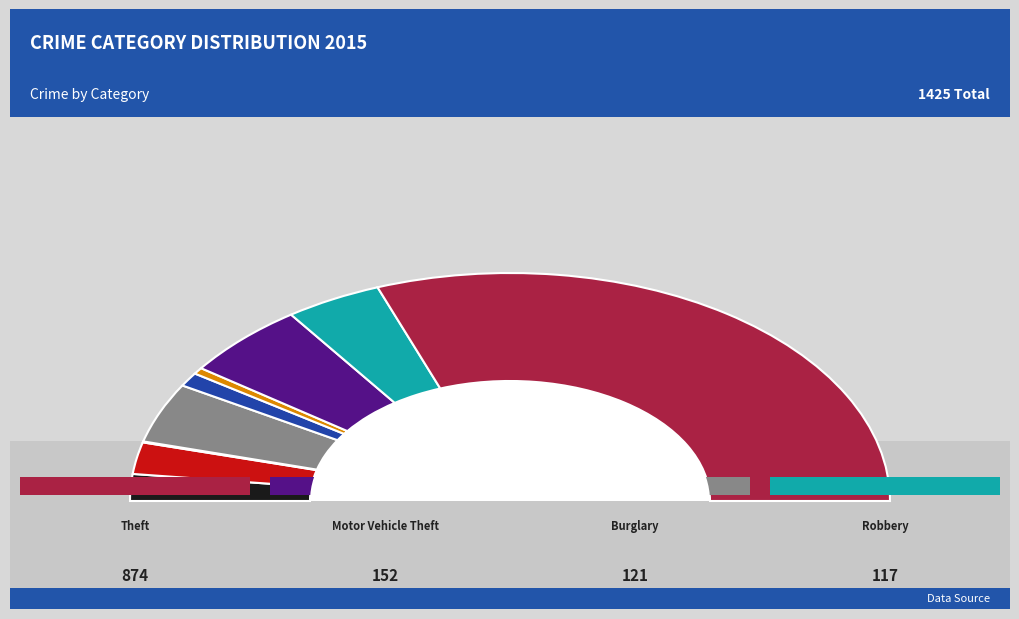

Rank the categories by value from lowest to highest.

Arson, Homicide, Criminal Sexual Assault, Aggravated Assault, Aggravated Battery, Robbery, Burglary, Motor Vehicle Theft, Theft